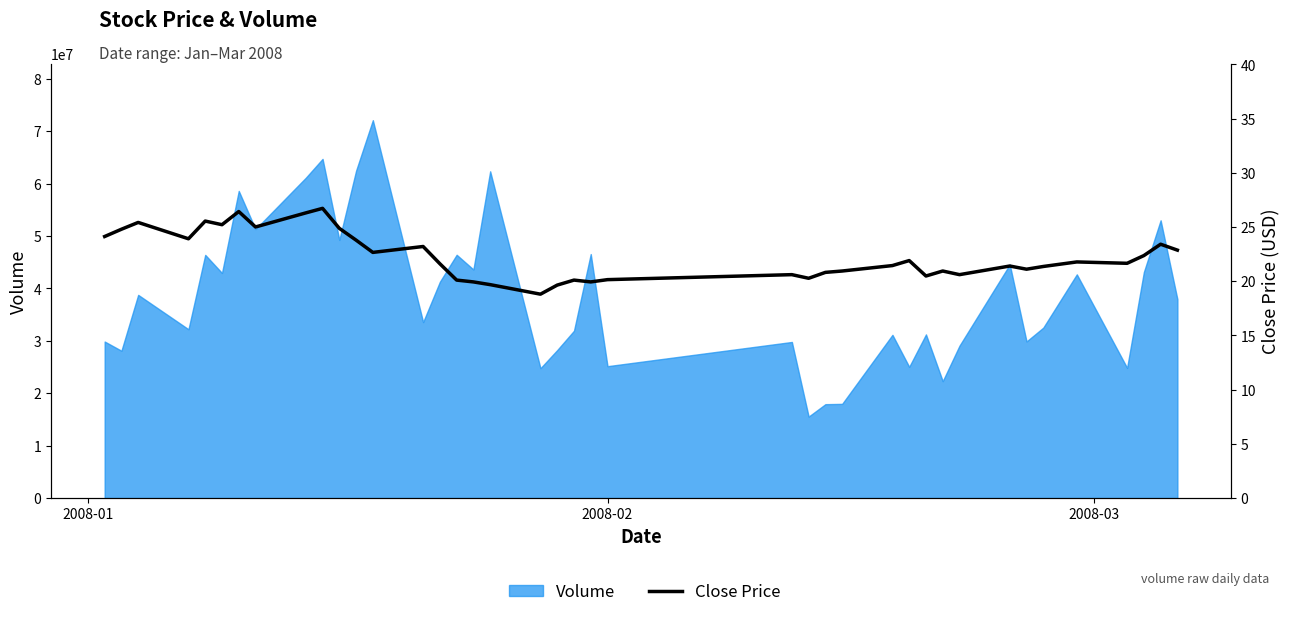

What is the average value?

22.3